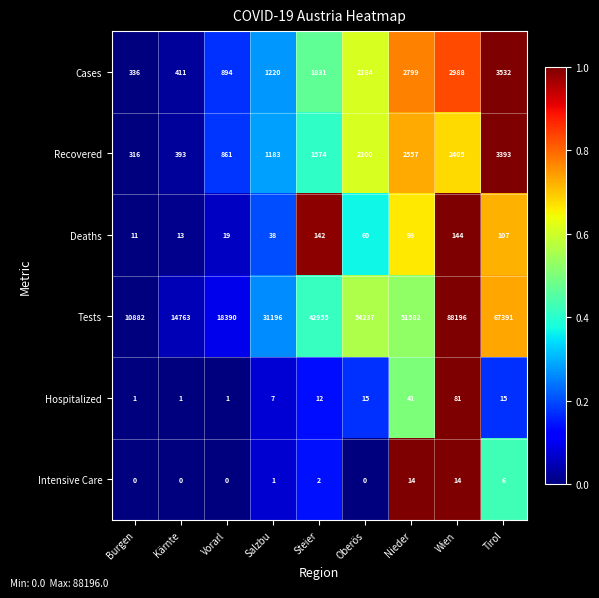

The value of Tests at Vorarl is 18390. True or false?

True